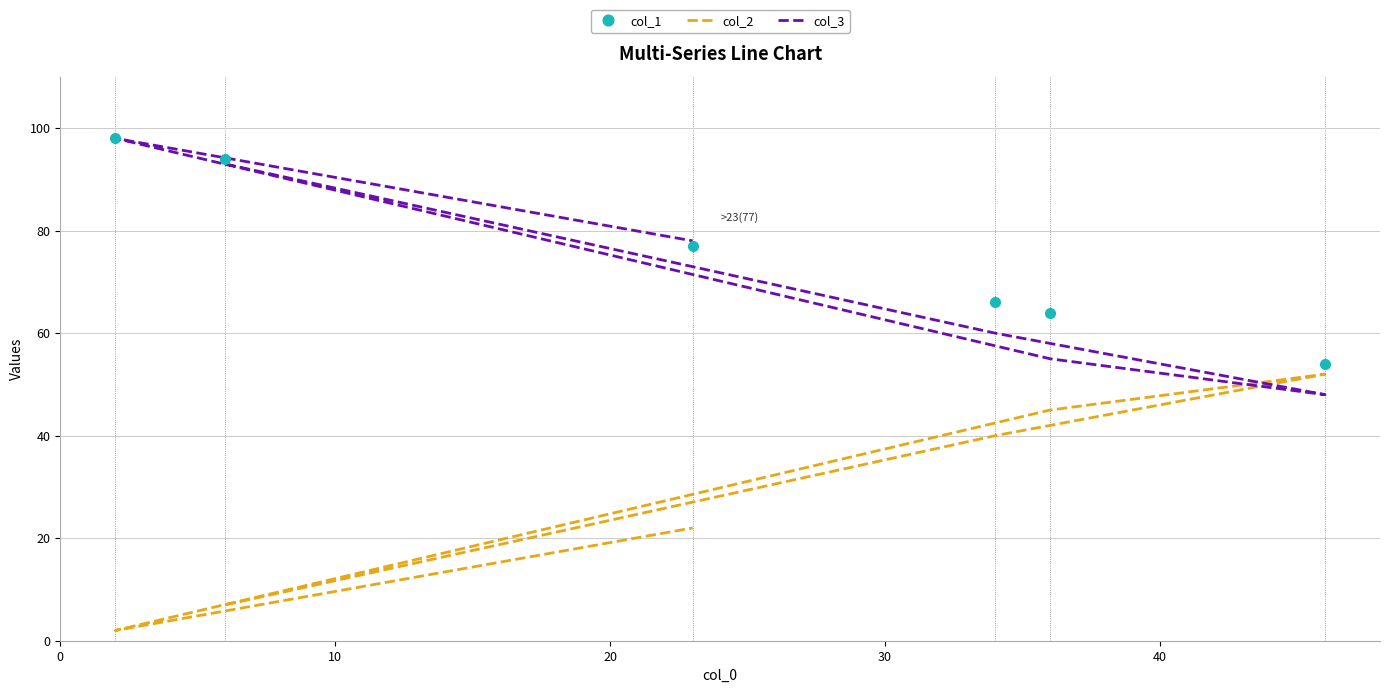

What is the maximum value for col_3?

98